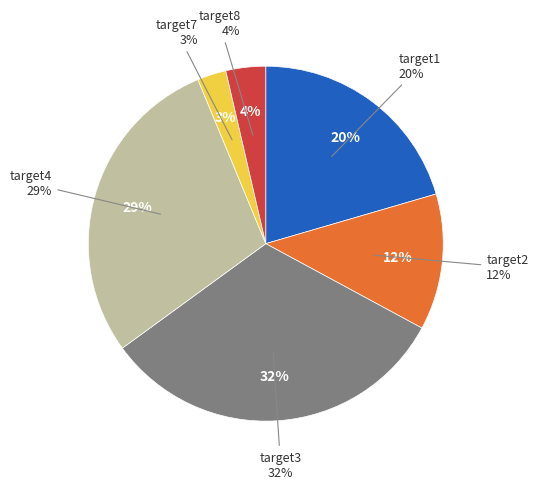

Is target8 the majority of the pie?

No